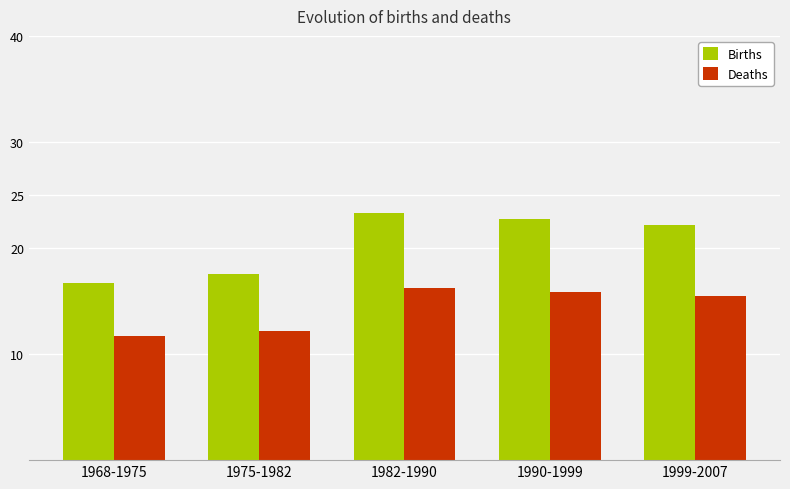

List the series in order of their overall mean, lowest first.

Deaths, Births